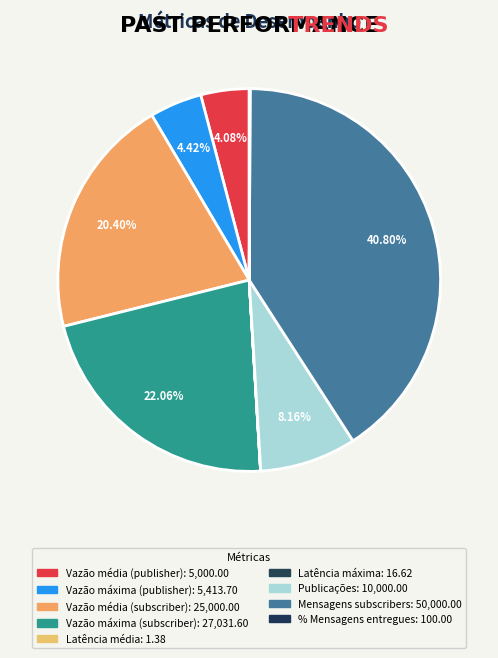

How many slices are in this pie chart?

9